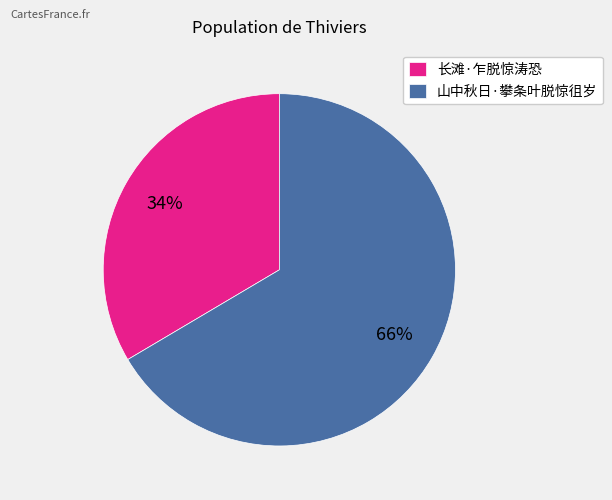

Combined, do 山中秋日·攀条叶脱惊徂岁 and 长滩·乍脱惊涛恐 account for over 50%?

Yes